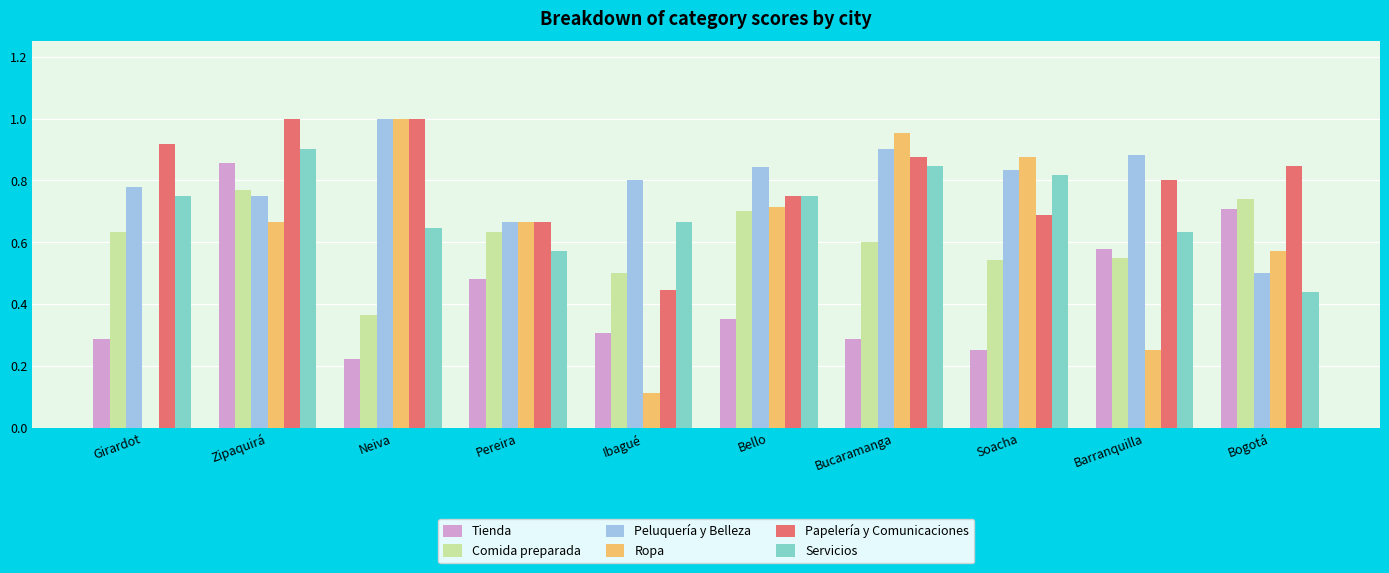

Count the number of categories in the chart.

10